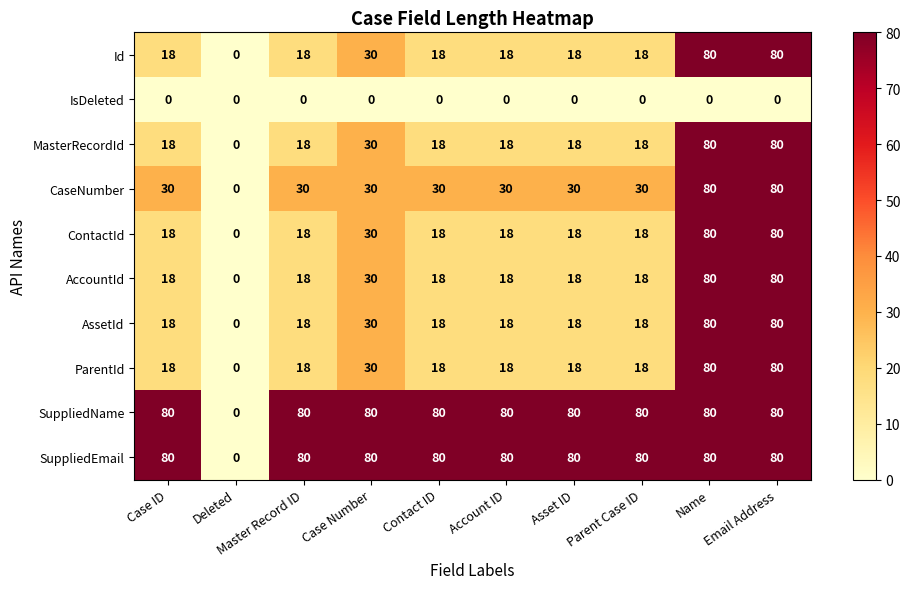

Where is Id nearest to the value 40?

Case Number